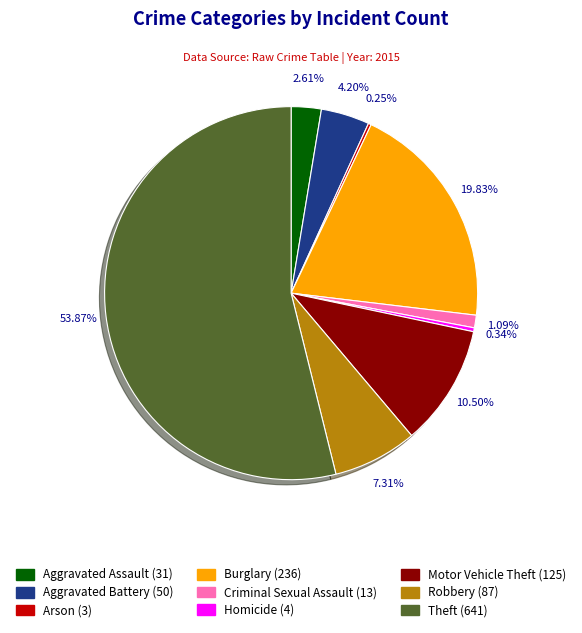

To the nearest percent, what is the difference between the Theft and Burglary slice percentages?

34%